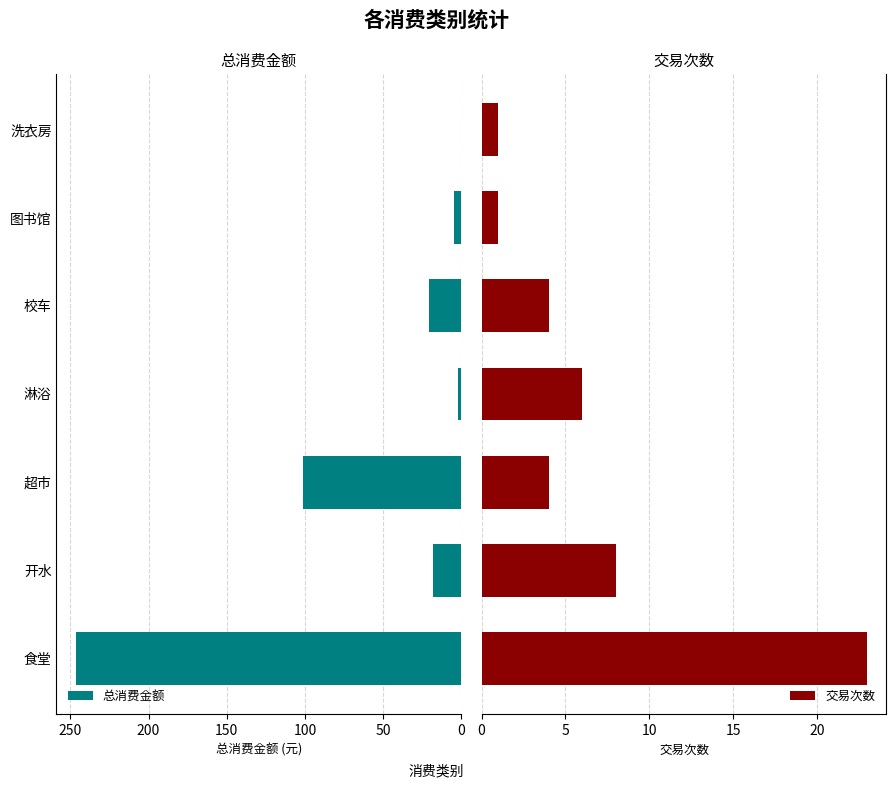

What is the difference between the second highest and second lowest values in the 交易次数 series?

7